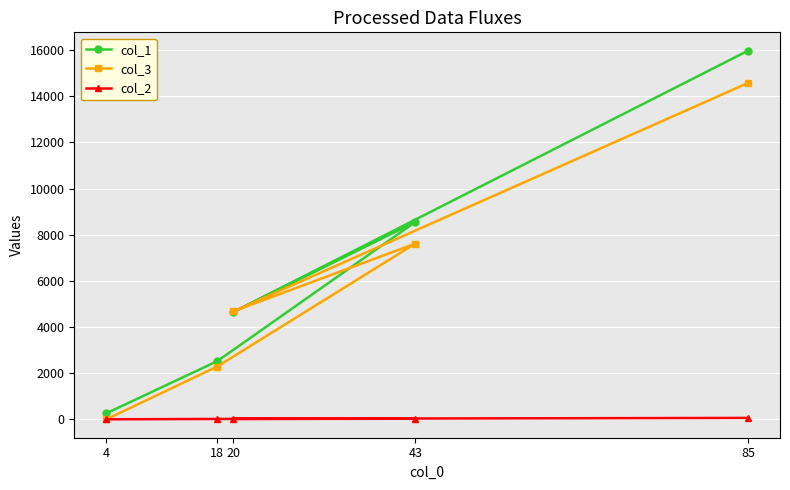

Which series changed the most between 18 and 85?

col_1